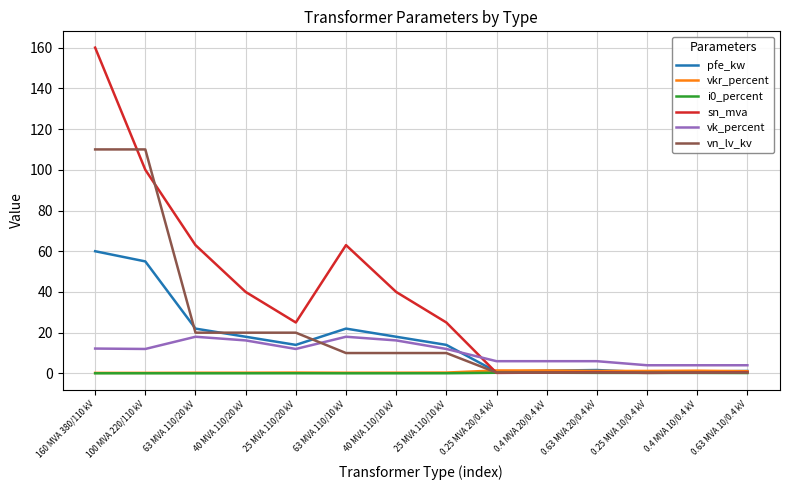

Which series has the largest total across all categories?

sn_mva